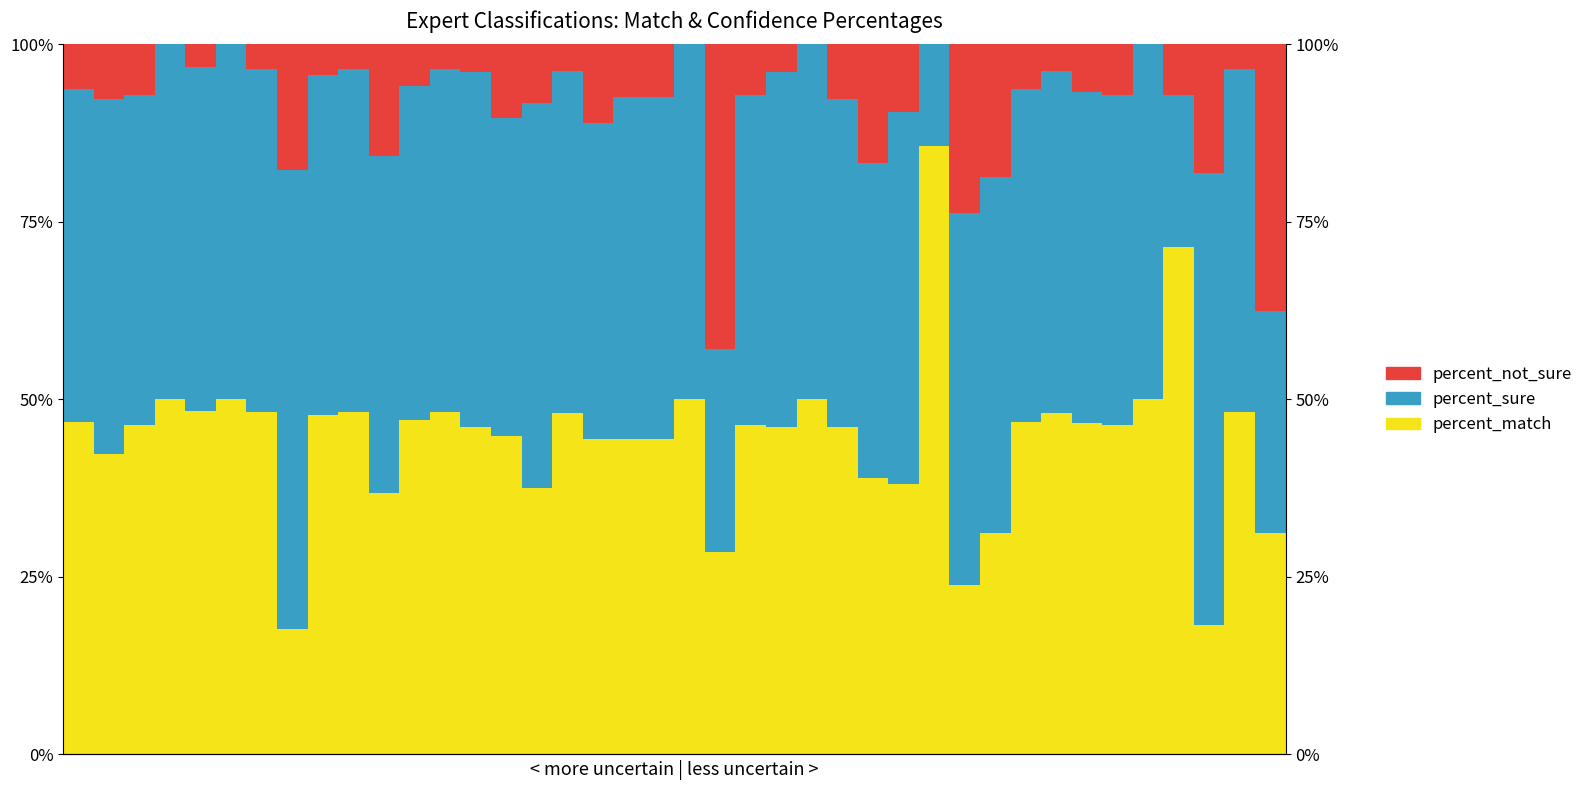

Is it true that percent_match equals 46.9 at 0?

True